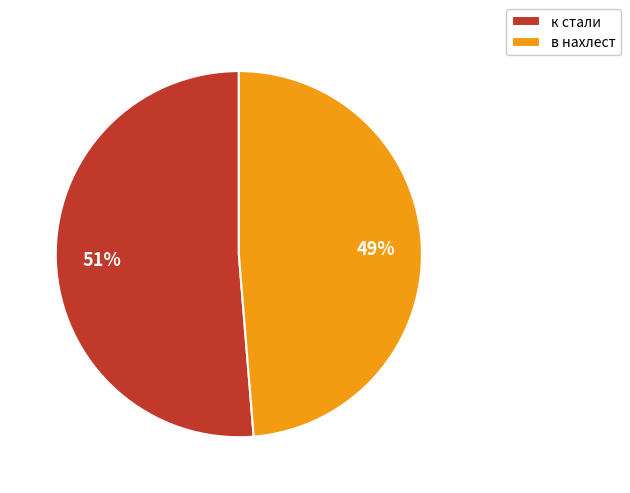

Is it true that к стали is 43% of the pie?

False